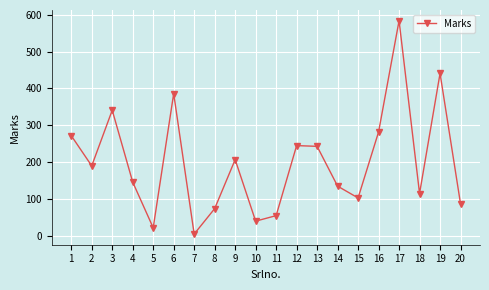

Count the number of data series in this chart.

1